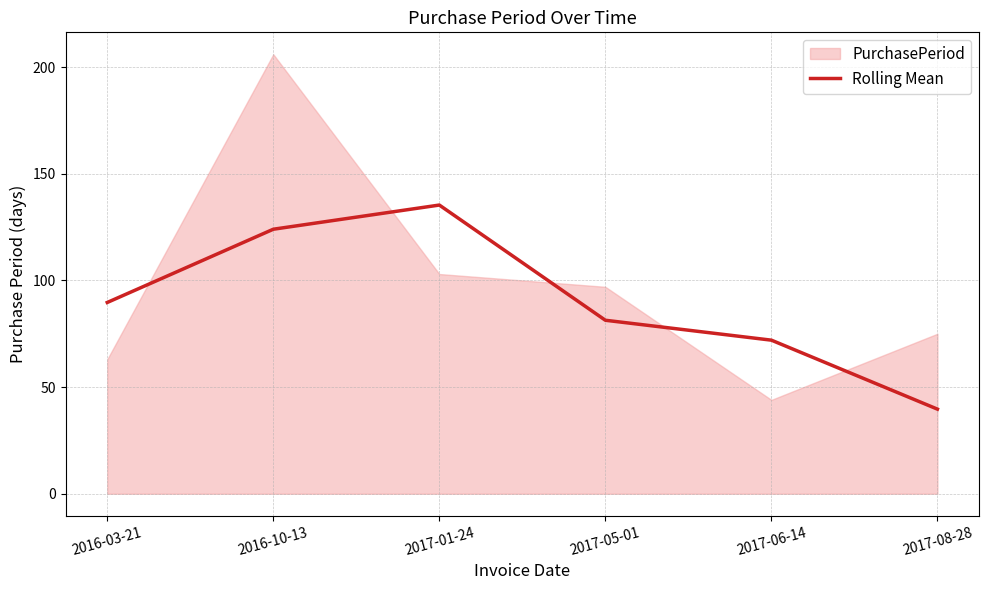

The chart shows a value of 89.7 at 2016-03-21. True or false?

True